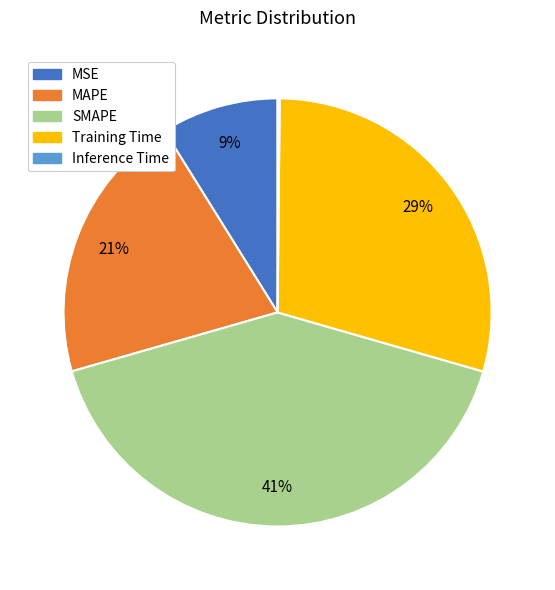

To the nearest percent, what is the difference between the largest and smallest slice percentages?

41%